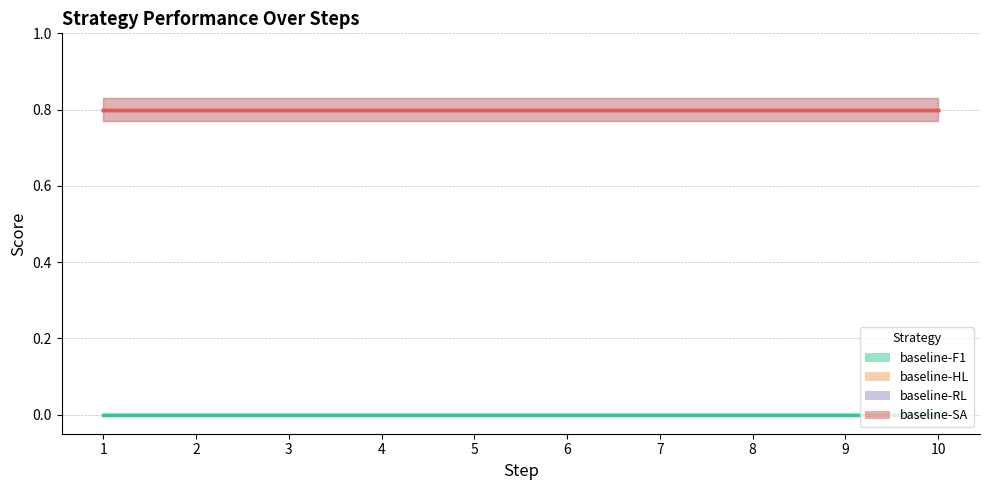

Rank the series by their maximum value, from lowest to highest.

baseline-F1, baseline-HL, baseline-RL, baseline-SA